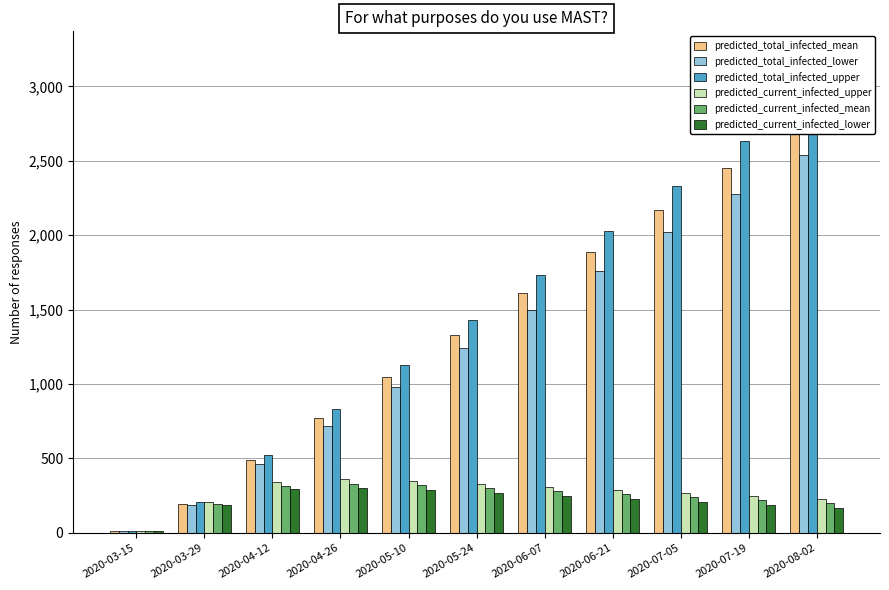

At which label is predicted_current_infected_upper closest to 185?

2020-03-29